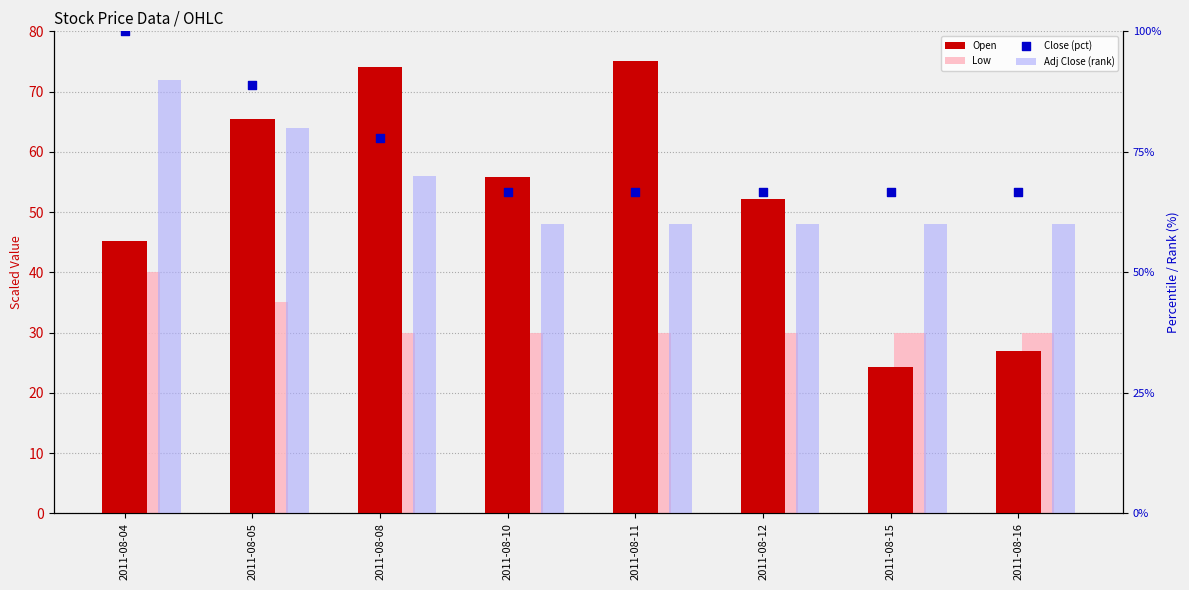

Which series has the largest Y range (max minus min)?

Open